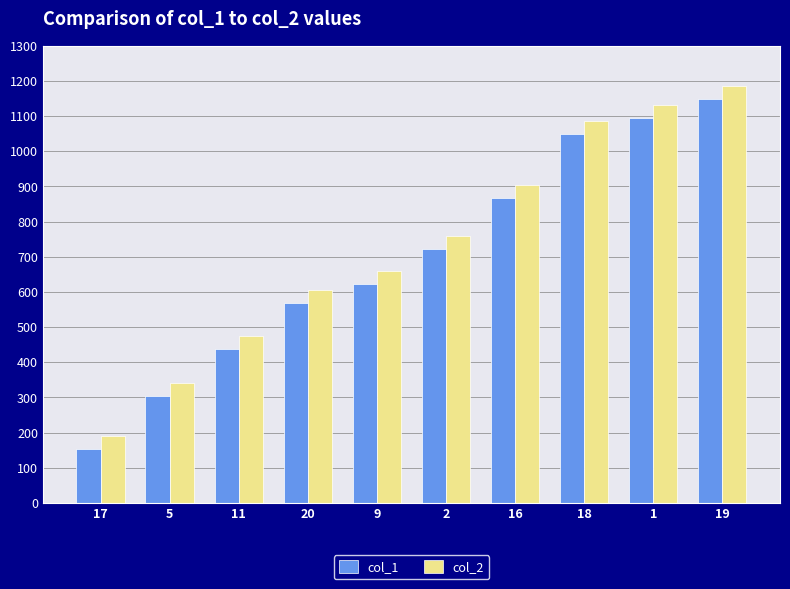

What is the minimum value for col_2?

190